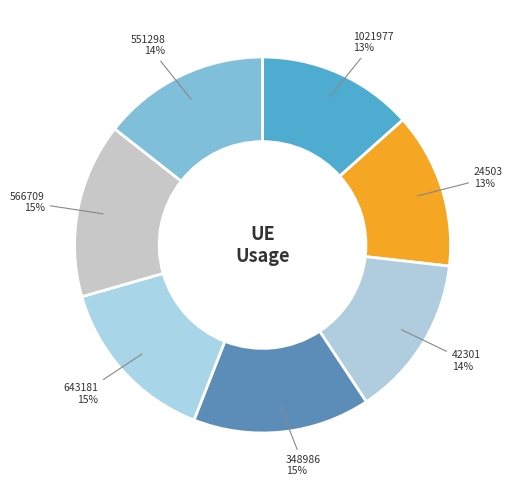

Rank the categories by value from lowest to highest.

24503, 1021977, 42301, 551298, 643181, 566709, 348986